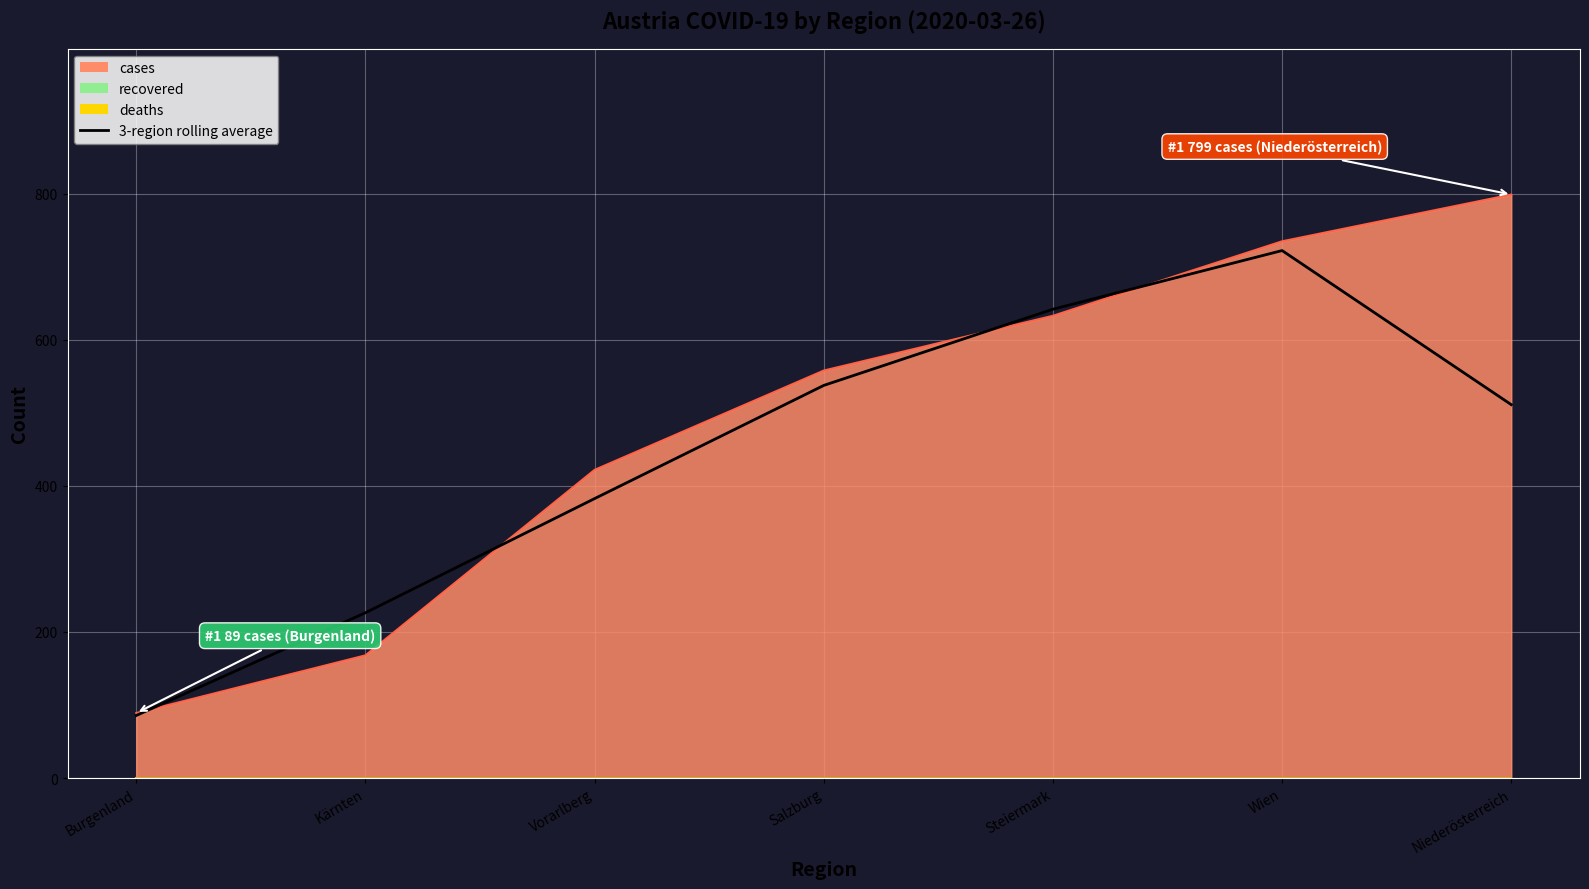

True or false: the data has more than 2 interior local peaks.

False